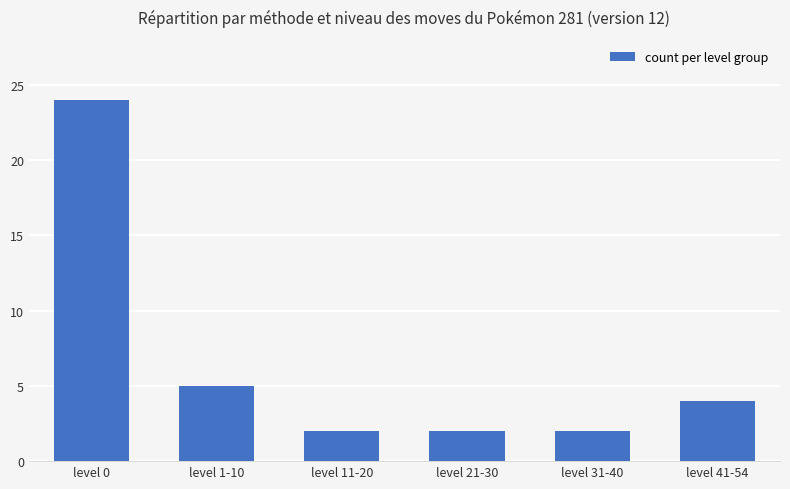

Reading left to right, extract all data points from this chart.

level 0=24	level 1-10=5	level 11-20=2	level 21-30=2	level 31-40=2	level 41-54=4